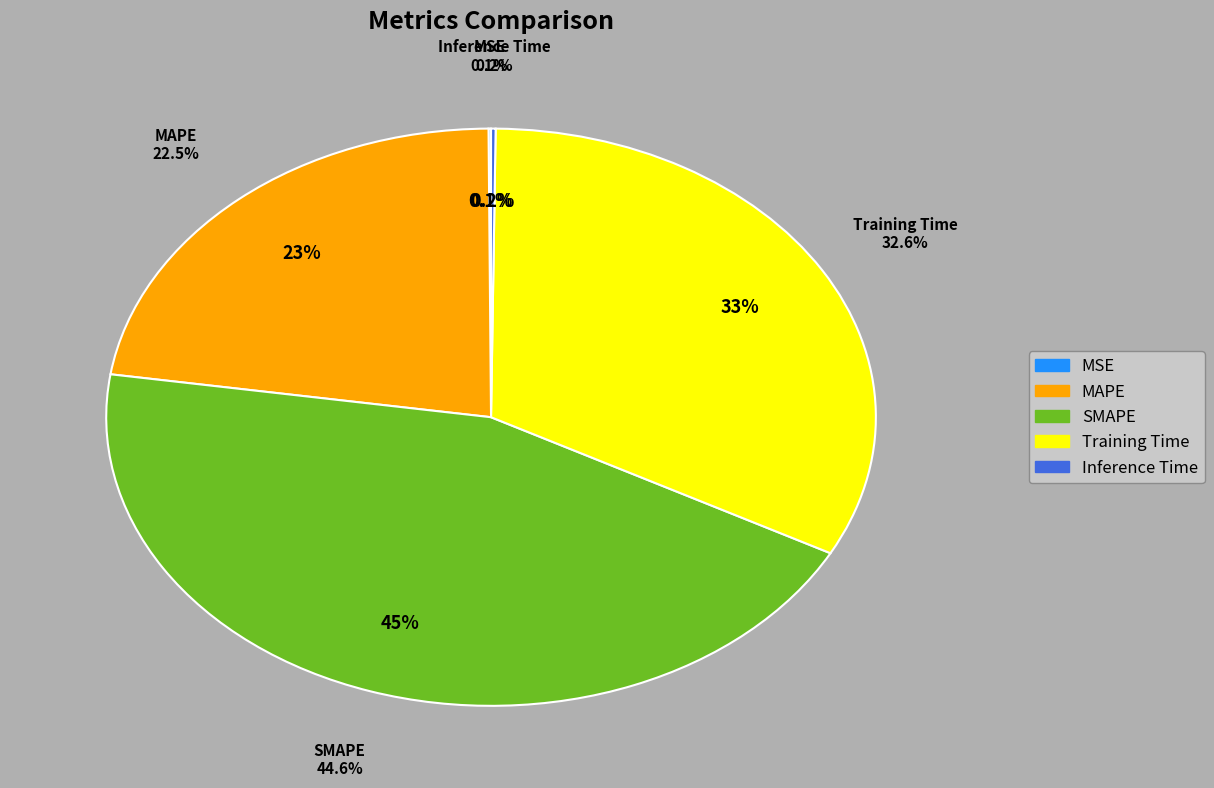

What percentage is NOT represented by SMAPE?

55.4%